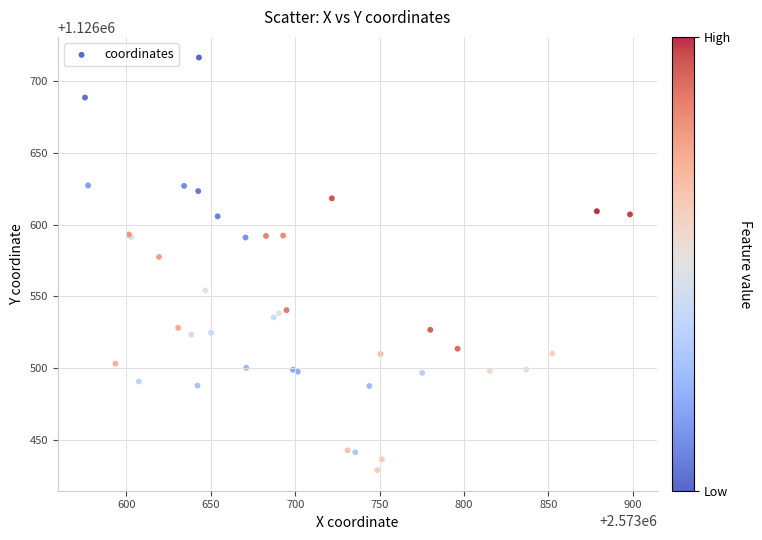

What Y value in the scatter plot is closest to 1126572?

1126577.6